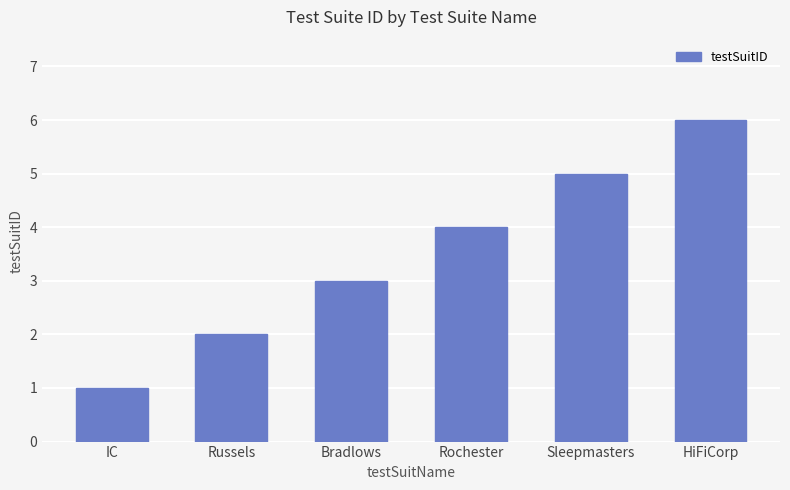

Read the value at Sleepmasters.

5